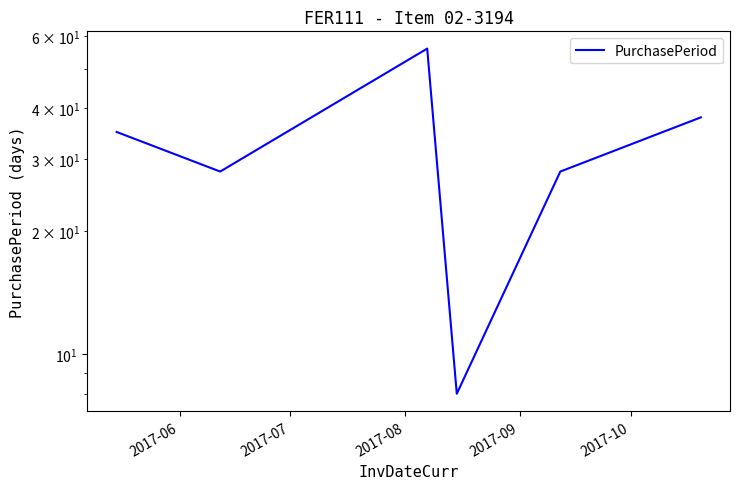

What is the difference between the second highest and minimum values?

30